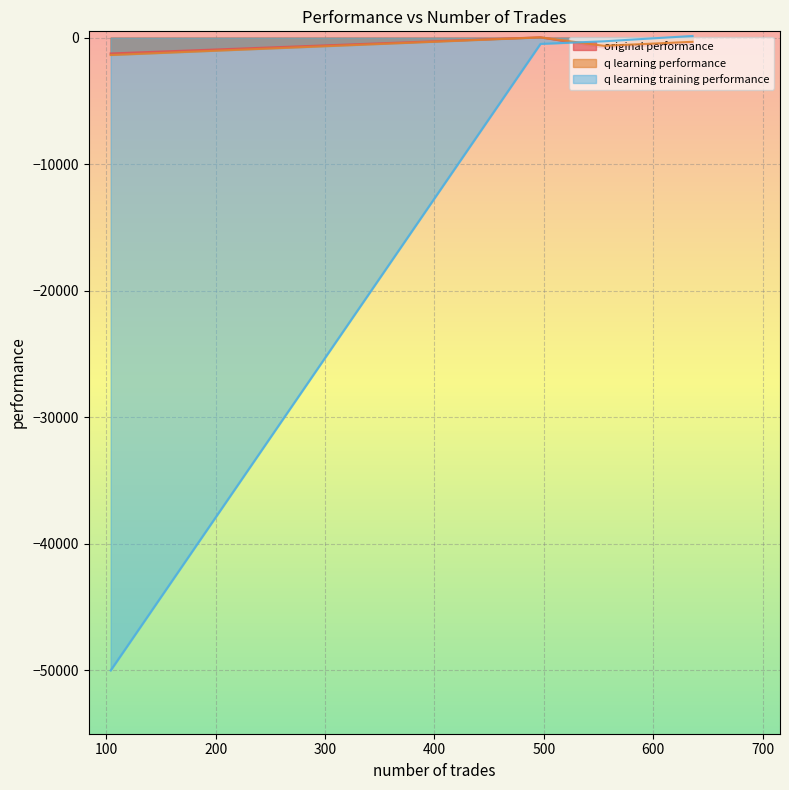

True or false: original performance and q learning training performance intersect in this chart.

True